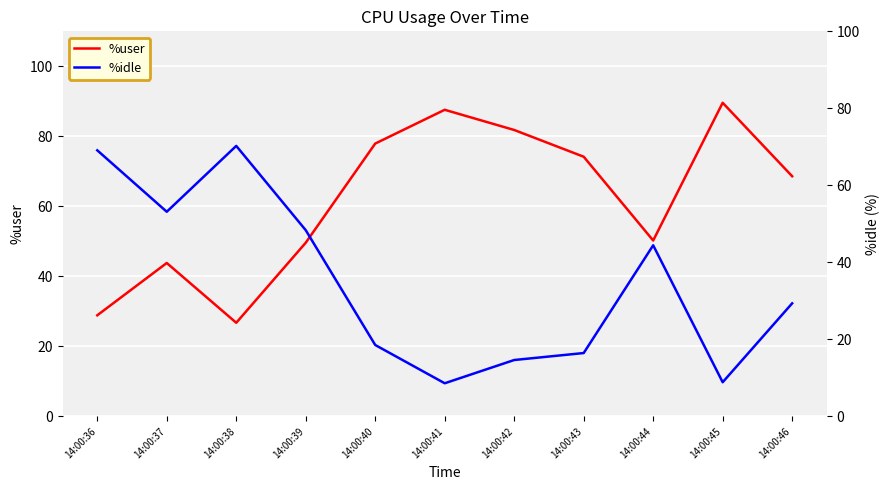

The value of %idle at 14:00:40 is 18.6. True or false?

True